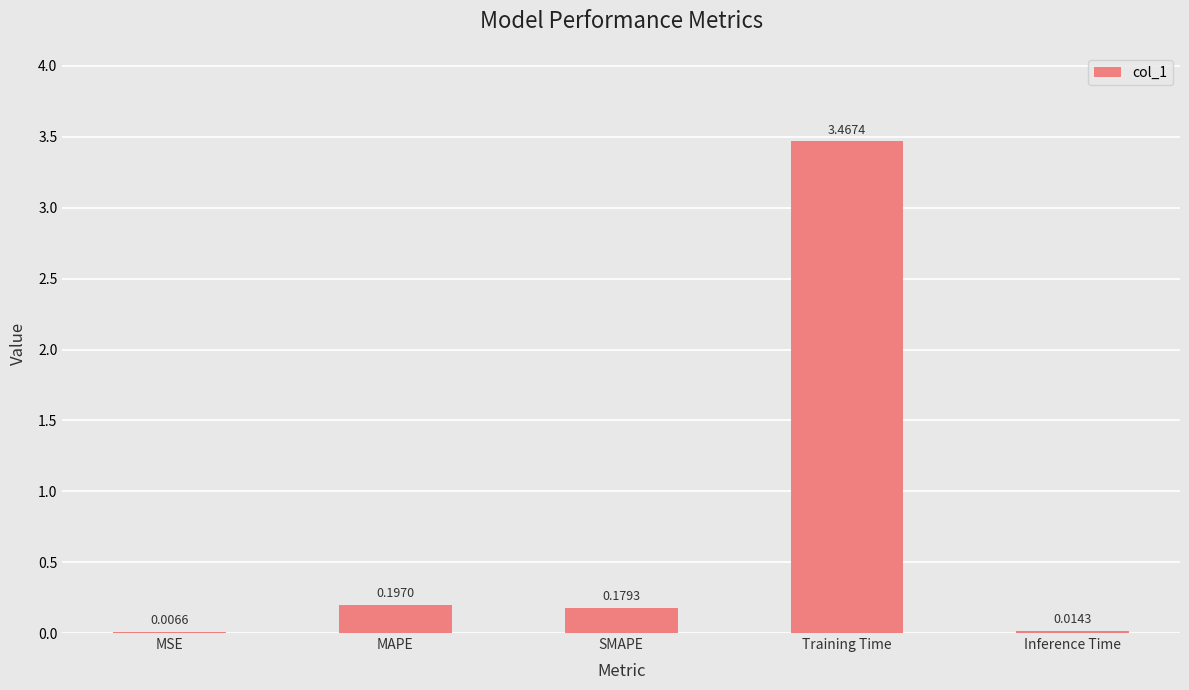

What is the sum of the values at MAPE and SMAPE?

0.4